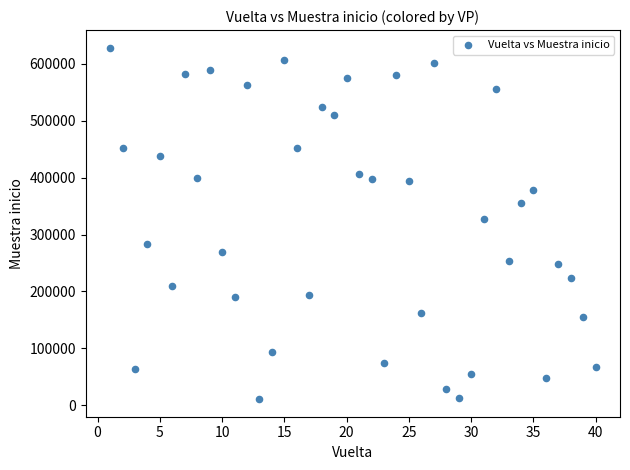

What Y value in the scatter plot is closest to 319502?

327277